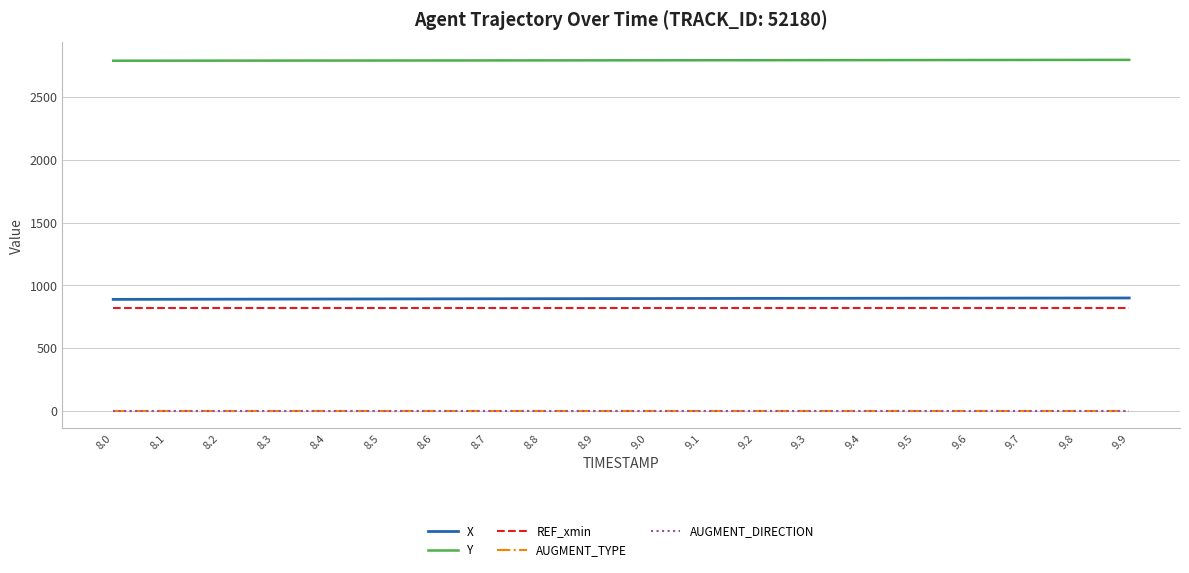

Does the chart have visible grid lines?

Yes